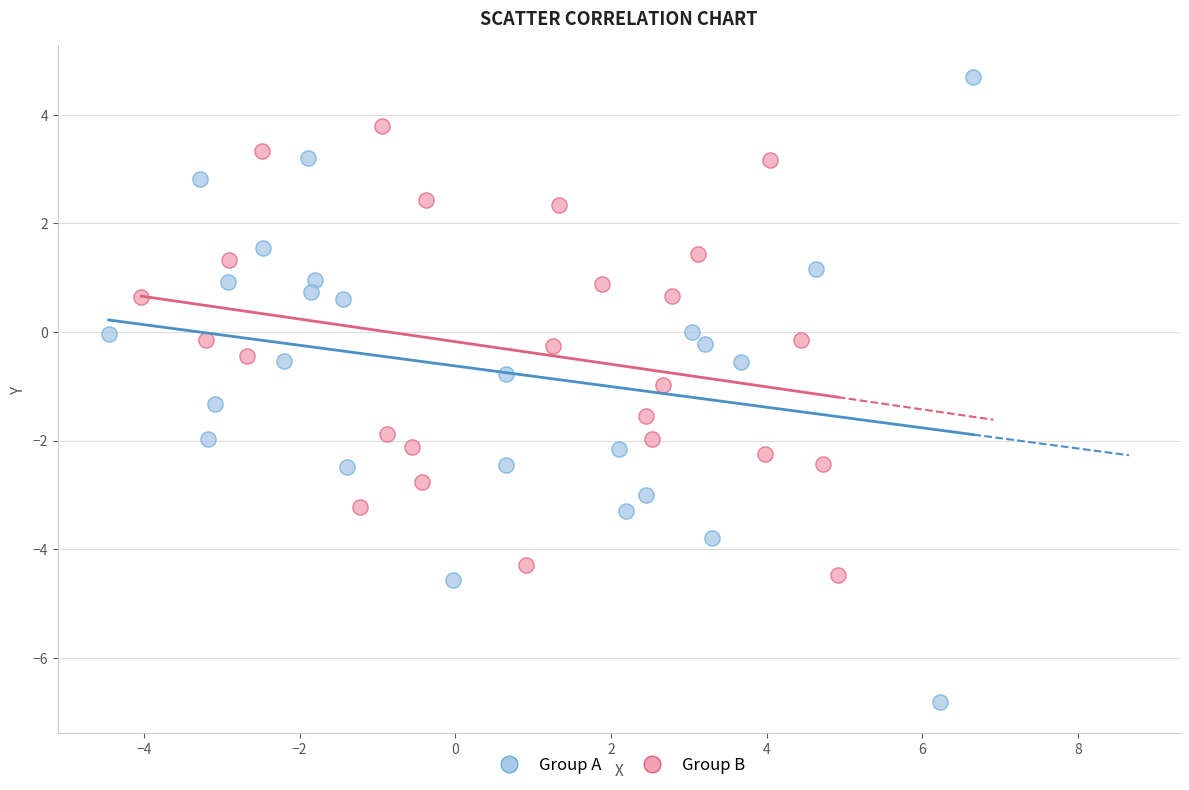

Which series reaches the minimum Y coordinate?

Group A